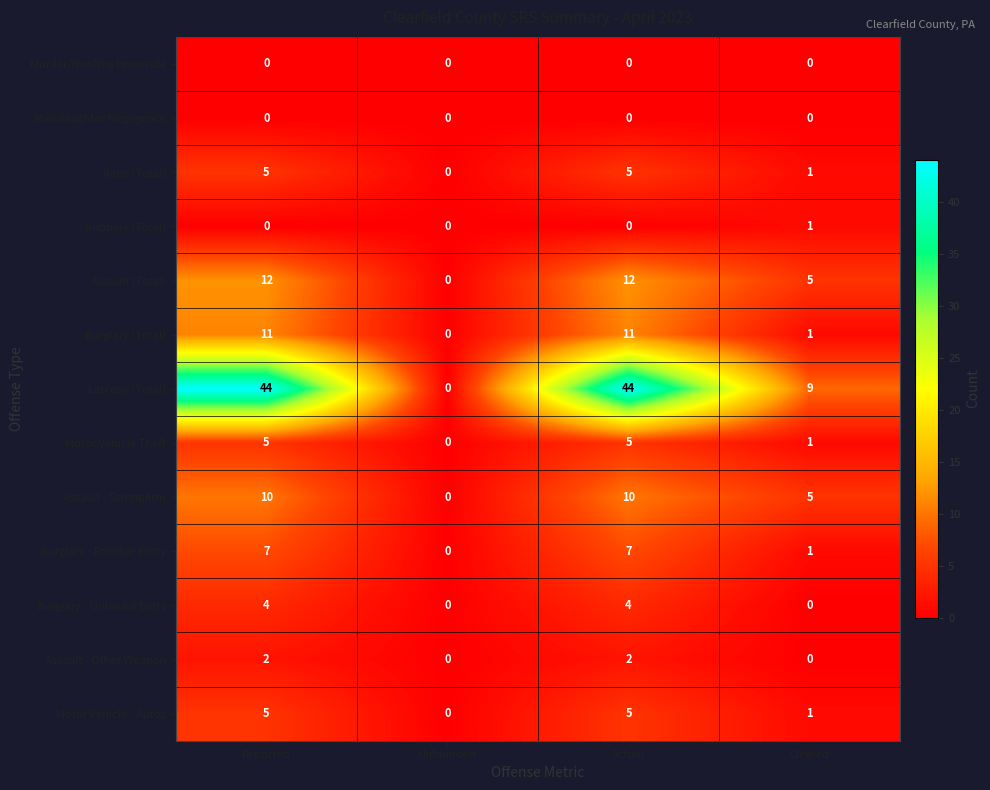

Is the value of Larceny (Total) at Actual greater than the value of Manslaughter Negligence at Unfounded?

Yes